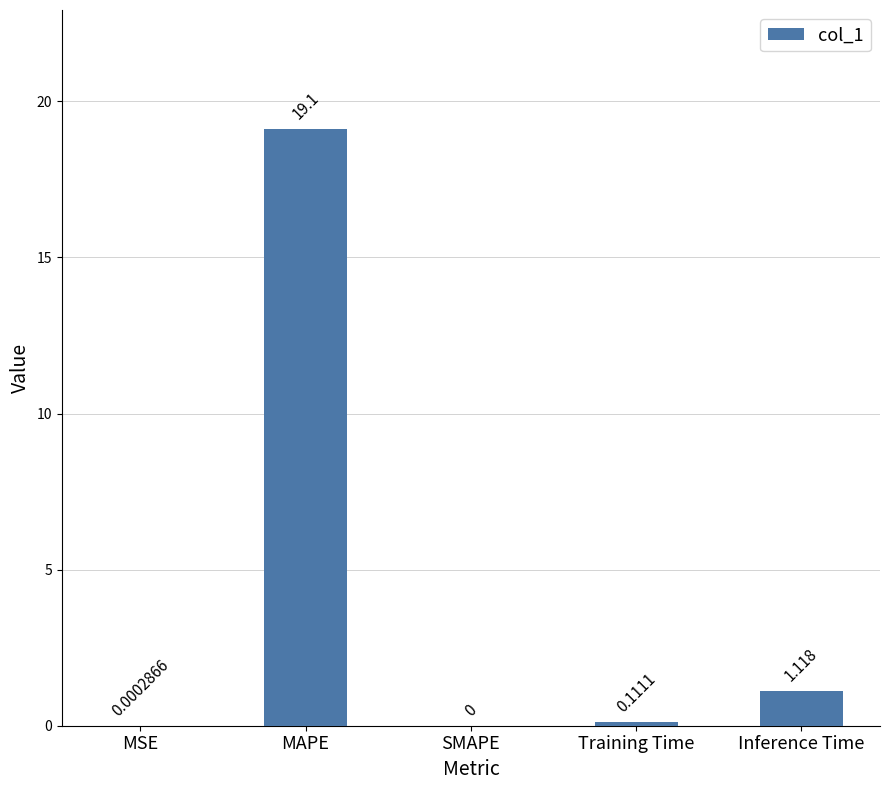

At which category does the chart reach its peak across all series?

MAPE